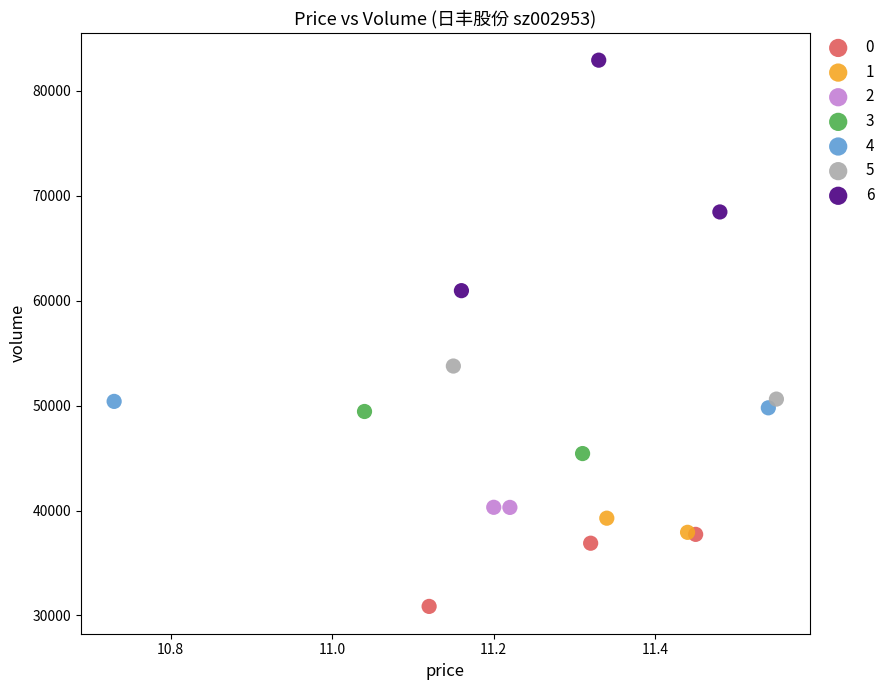

What are all the series names shown in the legend?

0, 1, 2, 3, 4, 5, 6